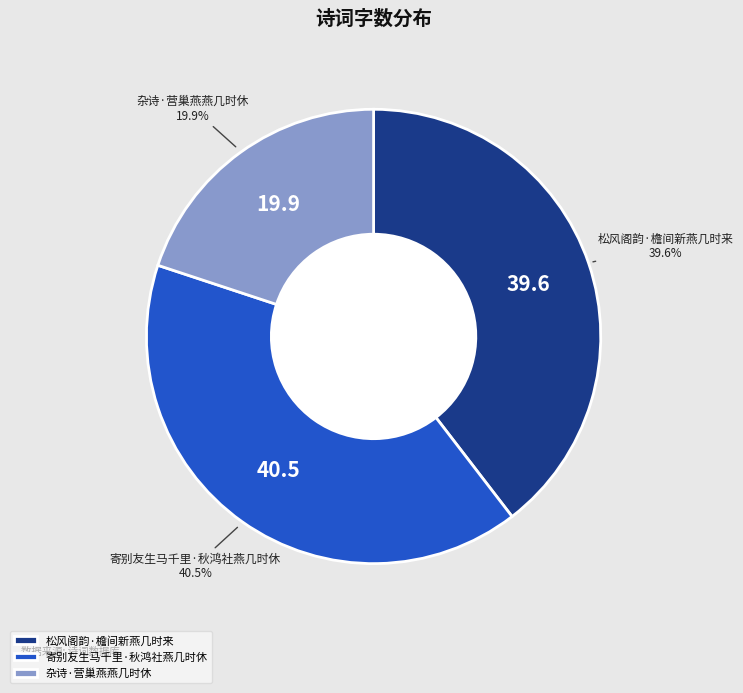

What percentage is NOT represented by 松风阁韵·檐间新燕几时来?

60.4%